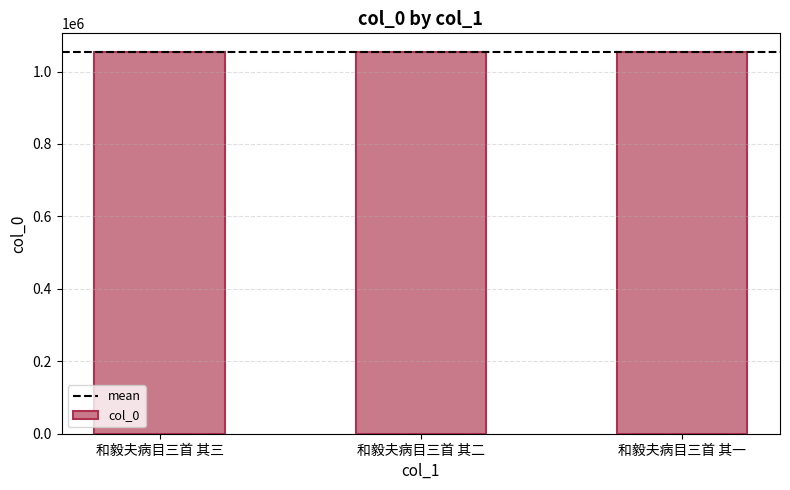

True or false: the data shows 1052915 at 和毅夫病目三首 其三.

True